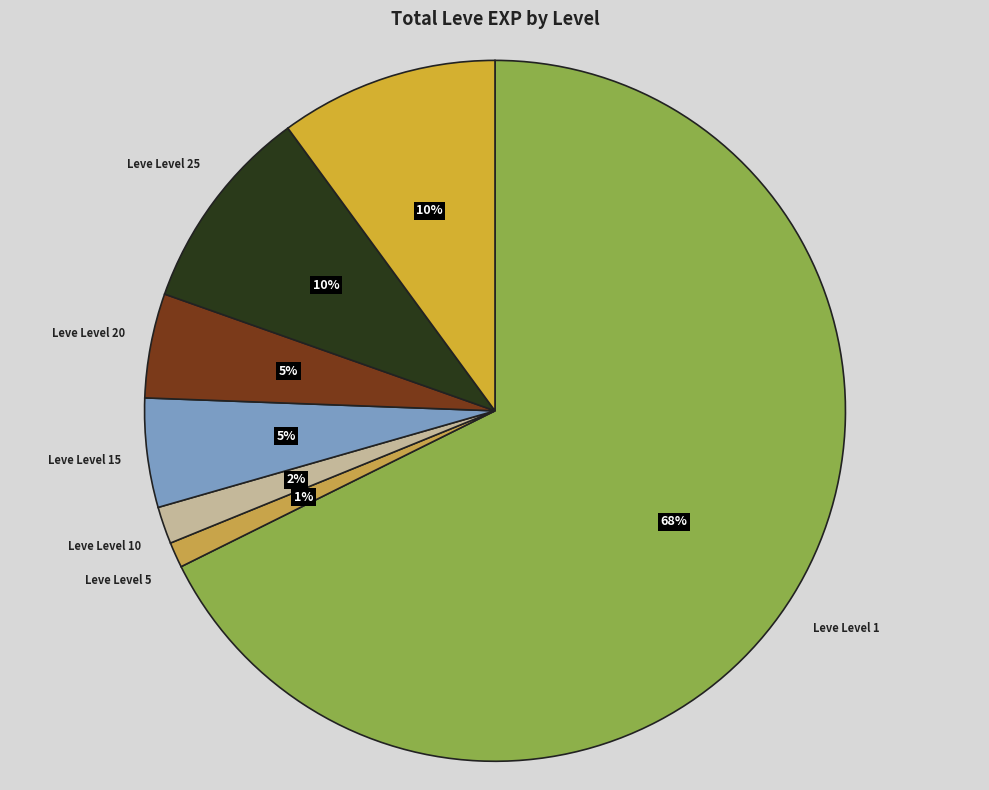

Combined, do Leve Level 20 and Leve Level 10 account for over 50%?

No